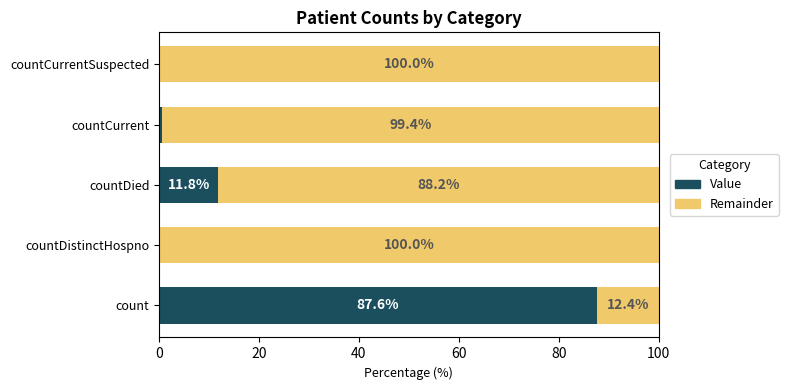

The value of Value at countDistinctHospno is -54.9. True or false?

False